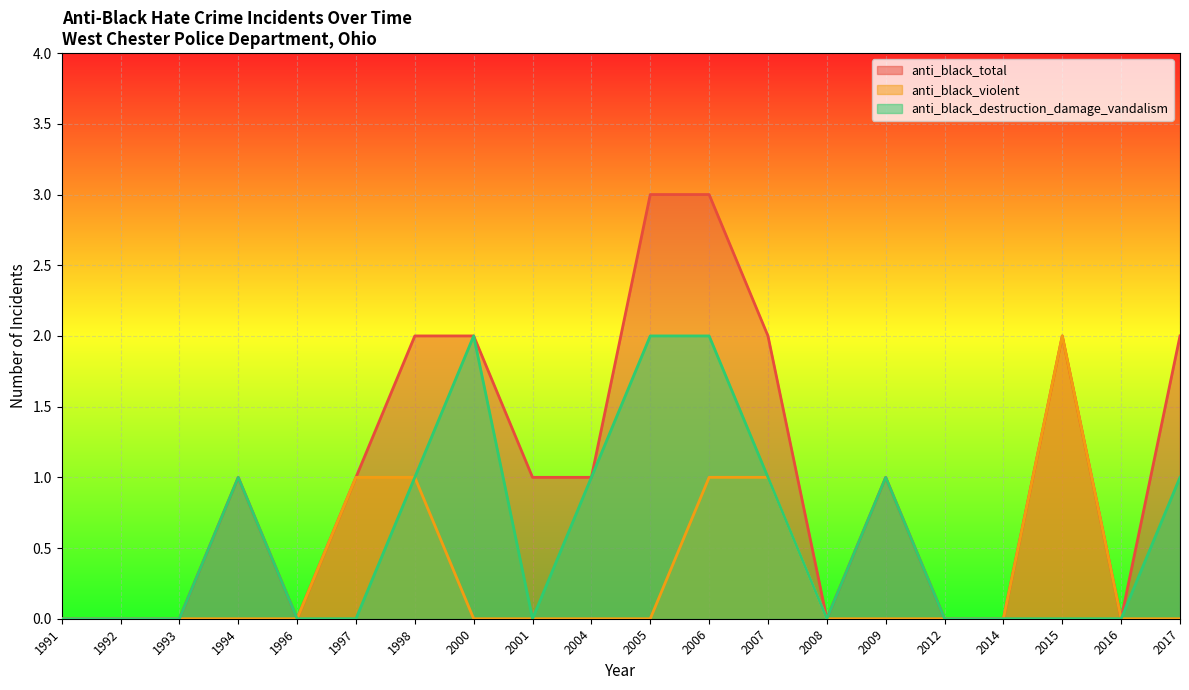

Where is the first local minimum for anti_black_total?

1996